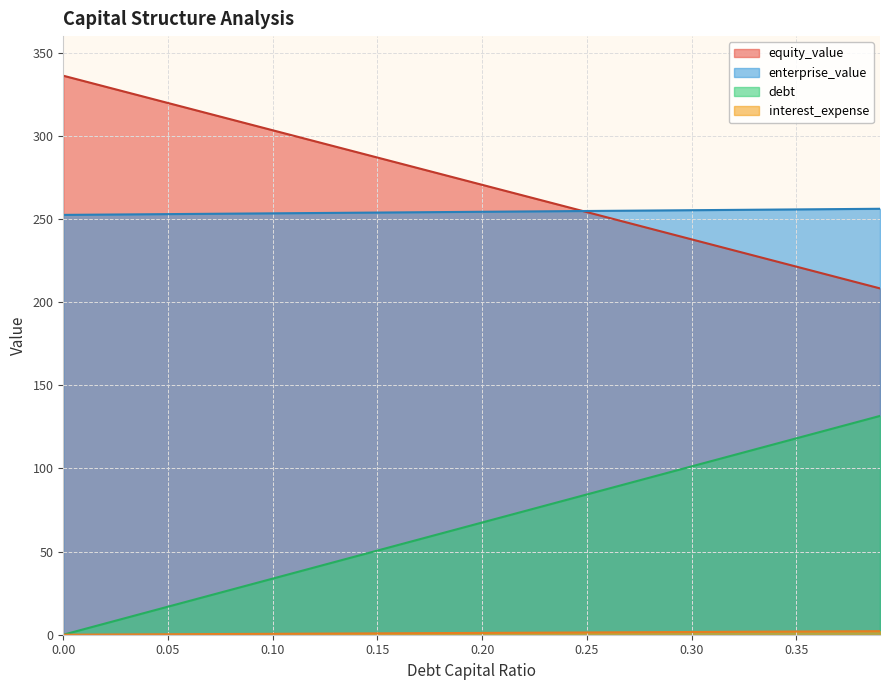

How many lines are shown in the chart?

4